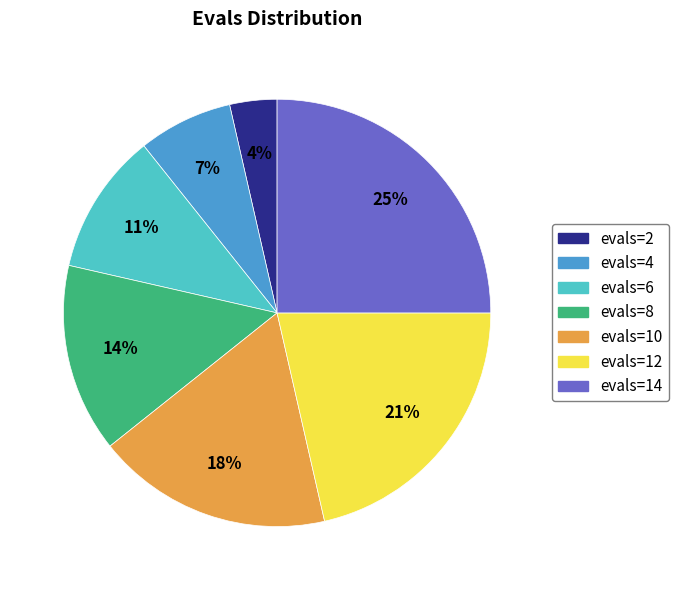

Does evals=6 represent more than half of the total?

No